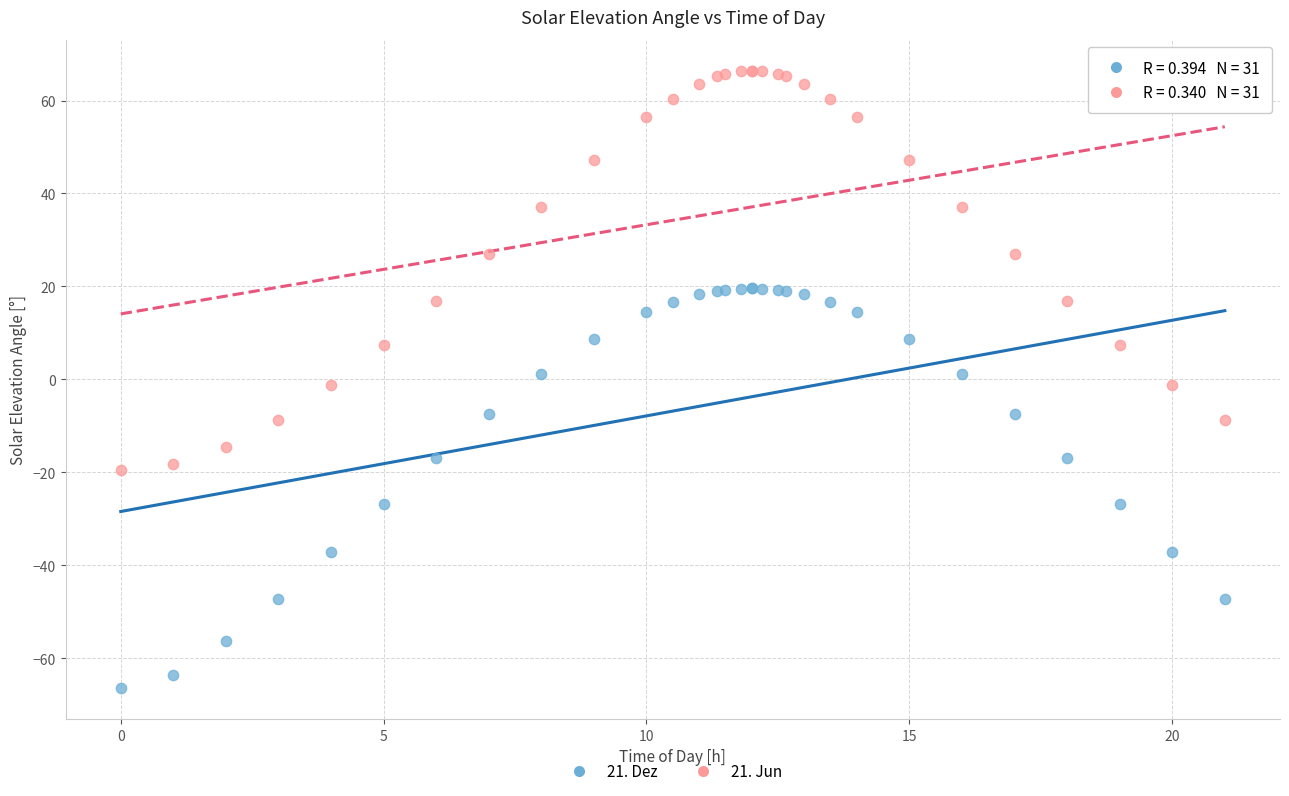

What are all the series names shown in the legend?

21. Dez, 21. Jun